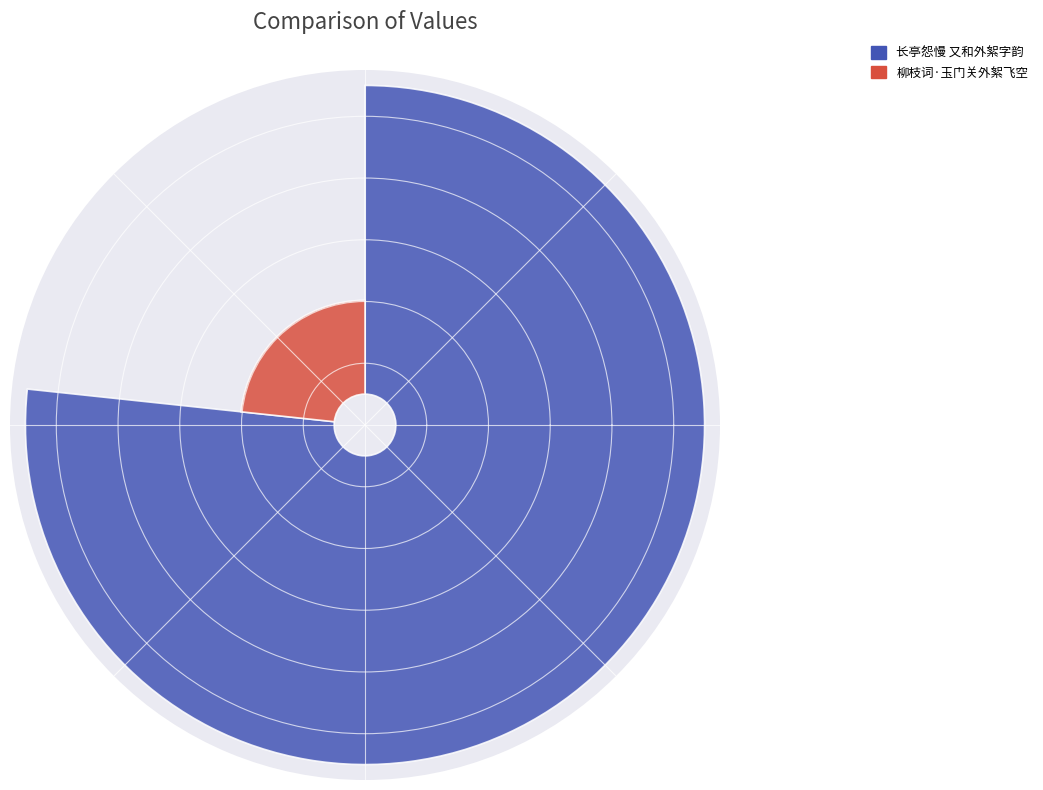

Rank the categories by value from lowest to highest.

柳枝词·玉门关外絮飞空, 长亭怨慢 又和外絮字韵